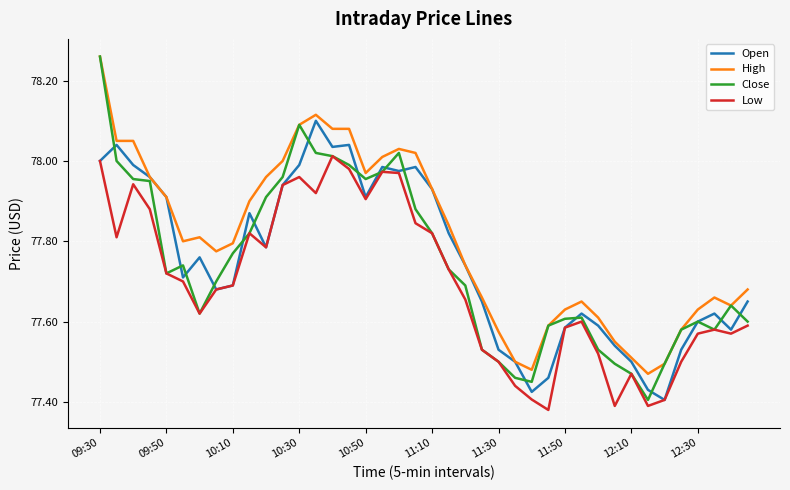

How many distinct data groups are displayed?

4